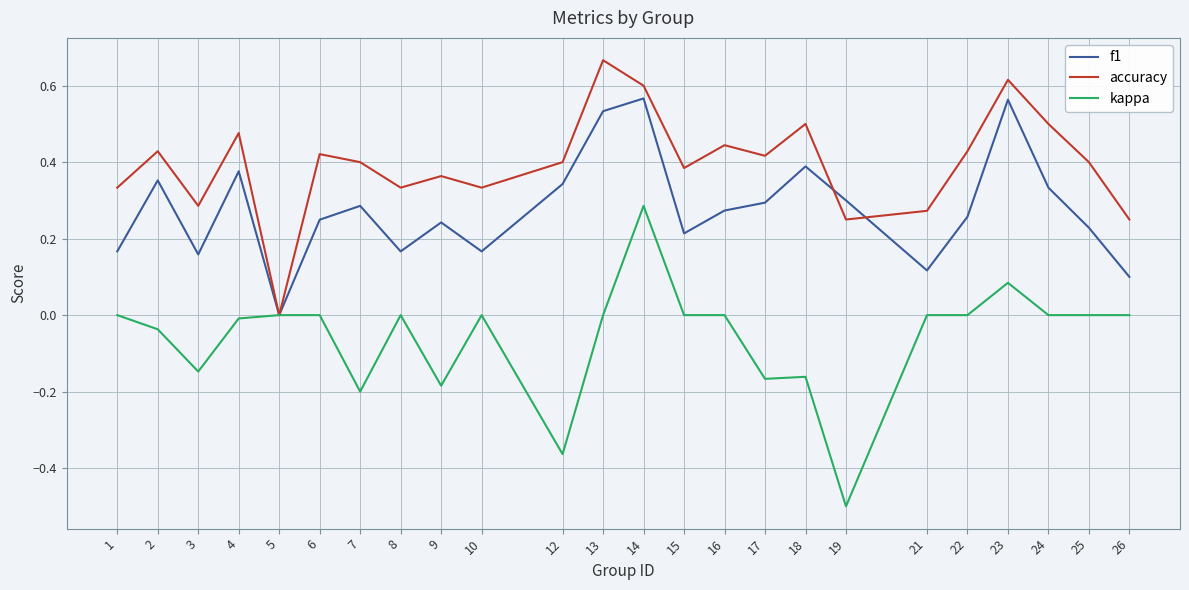

Does the chart display data point markers on the line(s)?

No